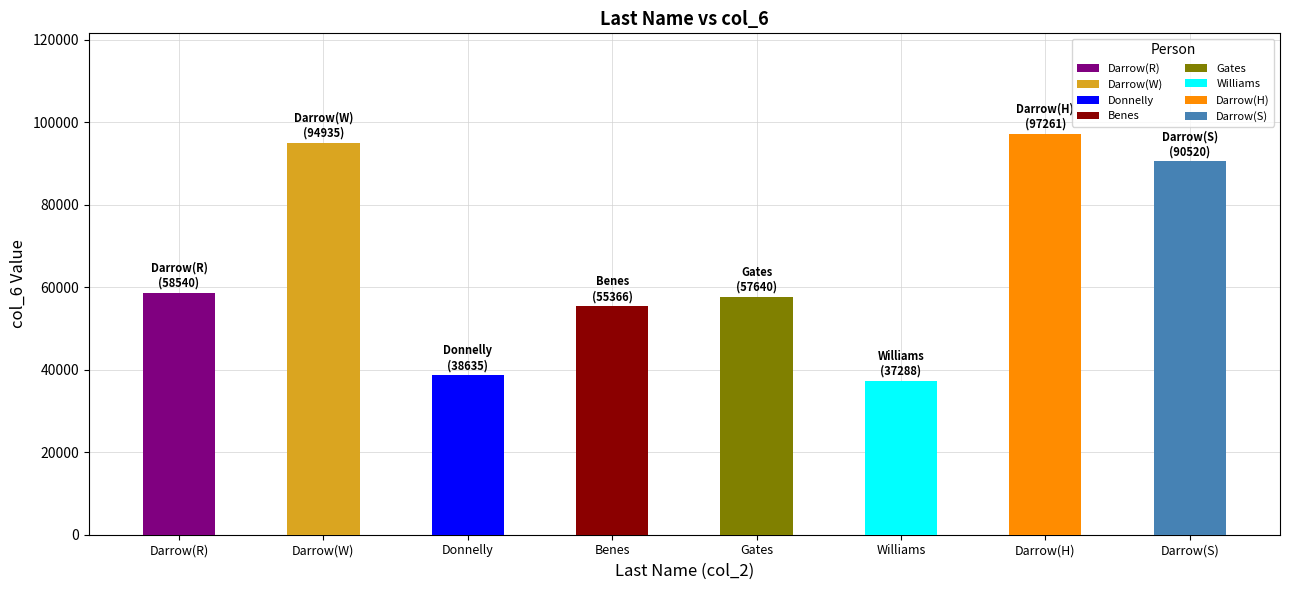

Reading left to right, what are all the values shown in this chart?

58540	94935	38635	55366	57640	37288	97261	90520